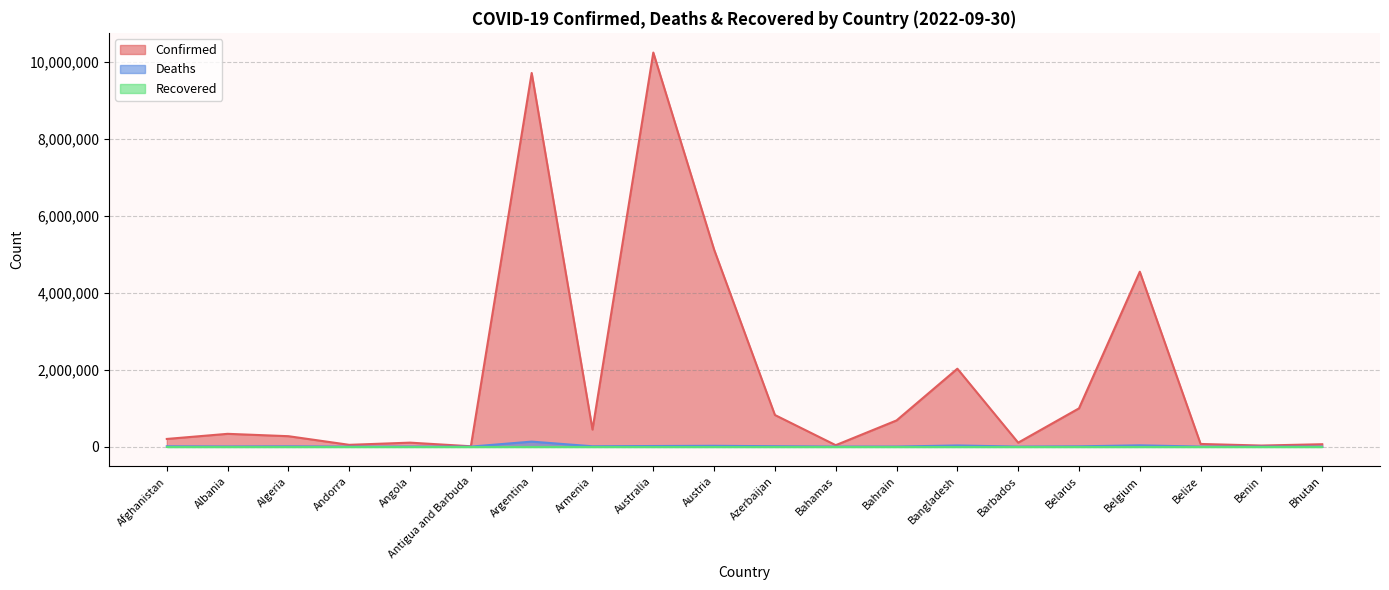

How many interior local valleys does the Deaths series have?

6